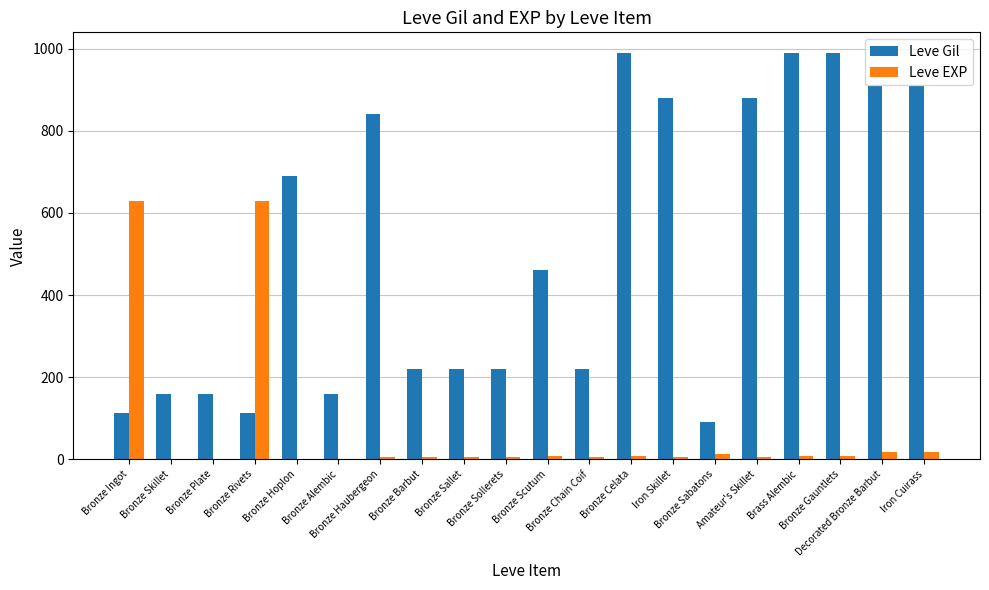

What is the maximum value for Leve EXP?

630